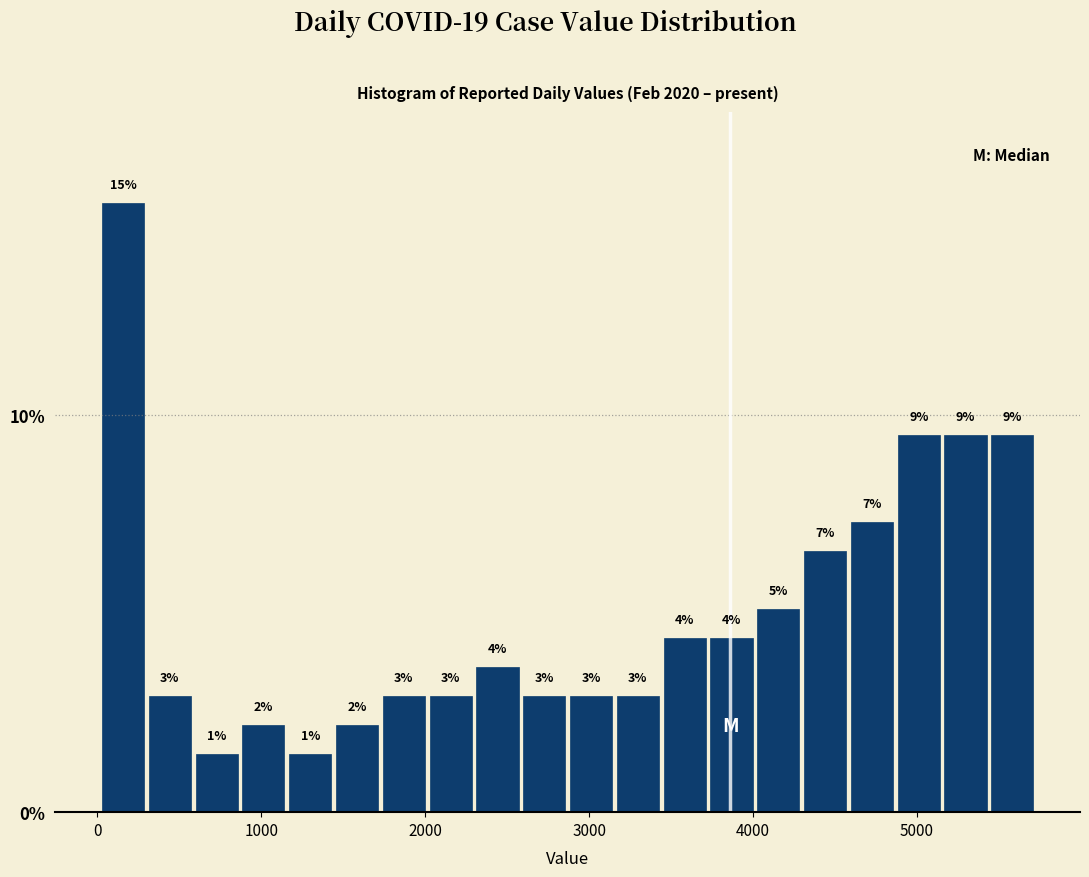

Around what value on the x-axis is the tallest bar? Give the approximate position of its centre, as read against the axis.

200